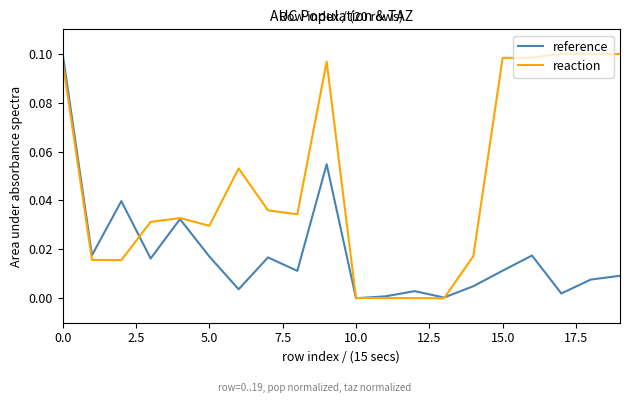

List the series in order of their overall mean, highest first.

reaction, reference